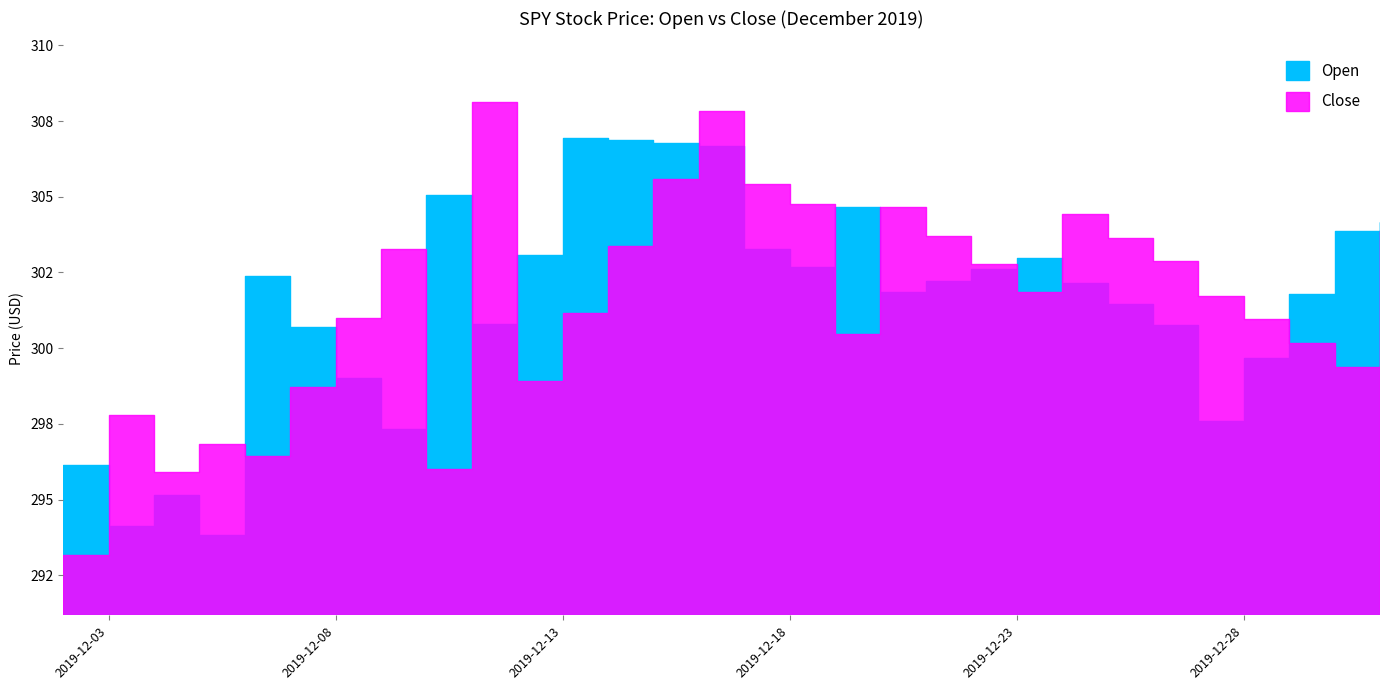

Reading left to right, what are all the values shown in this chart?

Open: 2019-12-02=296.1	2019-12-03=294.1	2019-12-04=295.2	2019-12-05=293.8	2019-12-06=302.4	2019-12-07=300.7	2019-12-08=299.0	2019-12-09=297.3	2019-12-10=305.1	2019-12-11=300.8	2019-12-12=303.1	2019-12-13=306.9	2019-12-14=306.9	2019-12-15=306.8	2019-12-16=306.7	2019-12-17=303.3	2019-12-18=302.7	2019-12-19=304.7	2019-12-20=301.8	2019-12-21=302.2	2019-12-22=302.6	2019-12-23=303.0	2019-12-24=302.1	2019-12-25=301.4	2019-12-26=300.8	2019-12-27=297.6	2019-12-28=299.7	2019-12-29=301.8	2019-12-30=303.9	2019-12-31=304.2
Close: 2019-12-02=293.2	2019-12-03=297.8	2019-12-04=295.9	2019-12-05=296.8	2019-12-06=296.4	2019-12-07=298.7	2019-12-08=301.0	2019-12-09=303.3	2019-12-10=296.0	2019-12-11=308.1	2019-12-12=298.9	2019-12-13=301.1	2019-12-14=303.4	2019-12-15=305.6	2019-12-16=307.8	2019-12-17=305.4	2019-12-18=304.8	2019-12-19=300.5	2019-12-20=304.7	2019-12-21=303.7	2019-12-22=302.8	2019-12-23=301.8	2019-12-24=304.4	2019-12-25=303.6	2019-12-26=302.9	2019-12-27=301.7	2019-12-28=300.9	2019-12-29=300.2	2019-12-30=299.4	2019-12-31=303.9